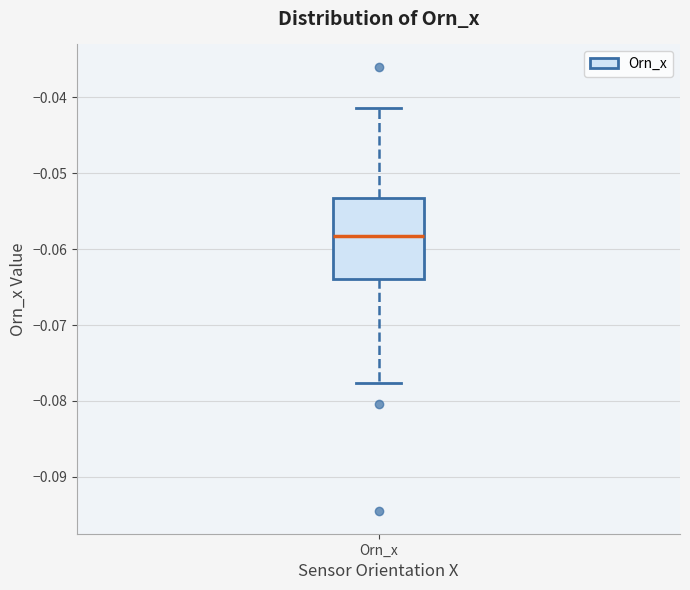

Transcribe this box plot: give where the median line is, the range the box spans, and where the two whiskers end, as read against the y-axis. The values are not printed on the chart, so give them approximately, as read against the axis.

median -0.058, box -0.064 to -0.053, whiskers -0.078 to -0.041